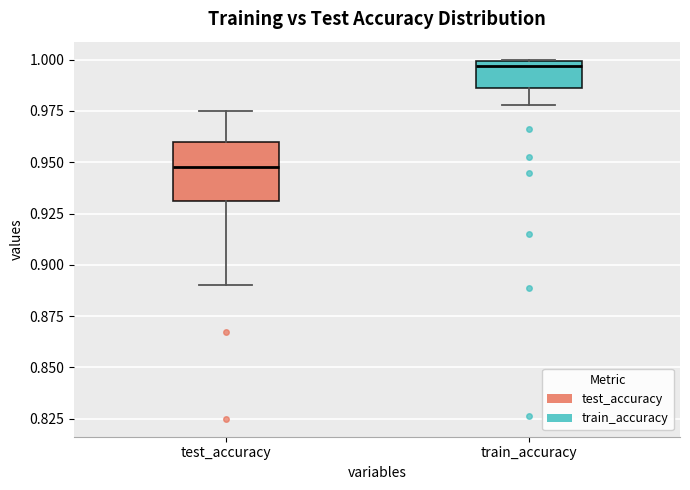

Reading left to right, transcribe this box plot: for each box, give where its median line is, the range the box spans, and where its two whiskers end, as read against the y-axis. The values are not printed on the chart, so give them approximately, as read against the axis.

test_accuracy: median 0.950, box 0.930 to 0.960, whiskers 0.890 to 0.975
train_accuracy: median 0.995, box 0.985 to 1.000, whiskers 0.980 to 1.000